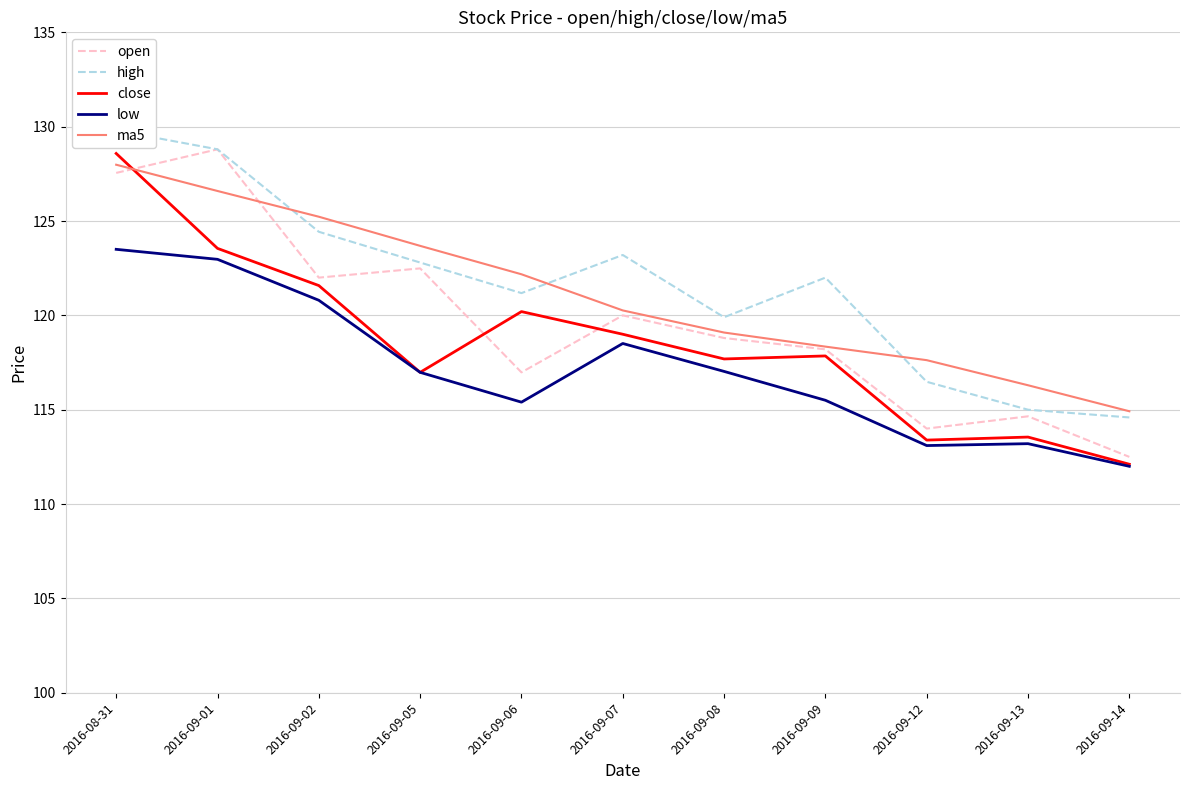

Which series has the largest range (max minus min)?

close